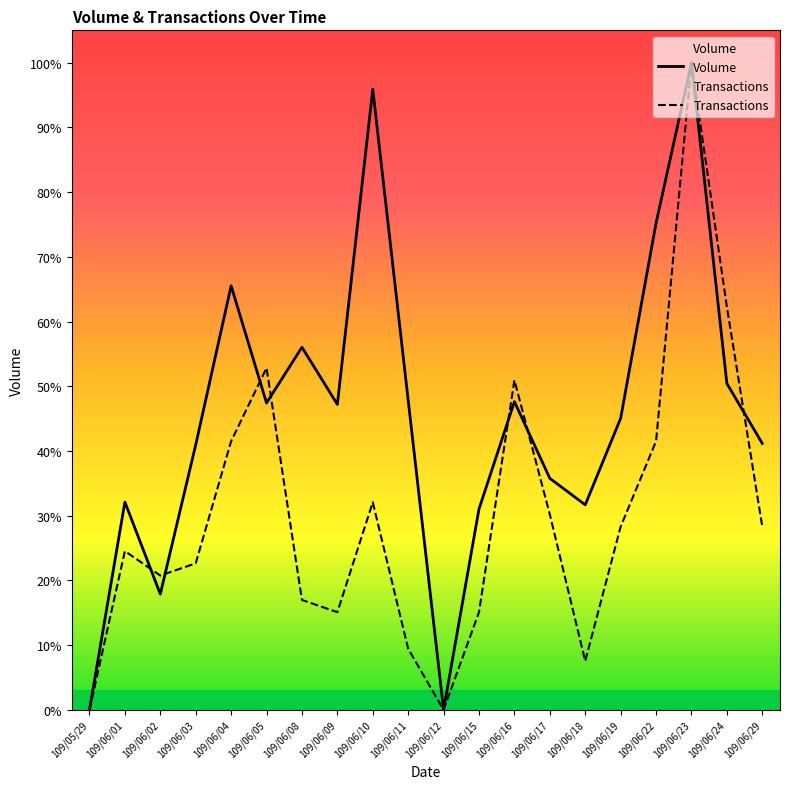

True or false: Transactions has a value of 125867.4 at 109/06/09.

False